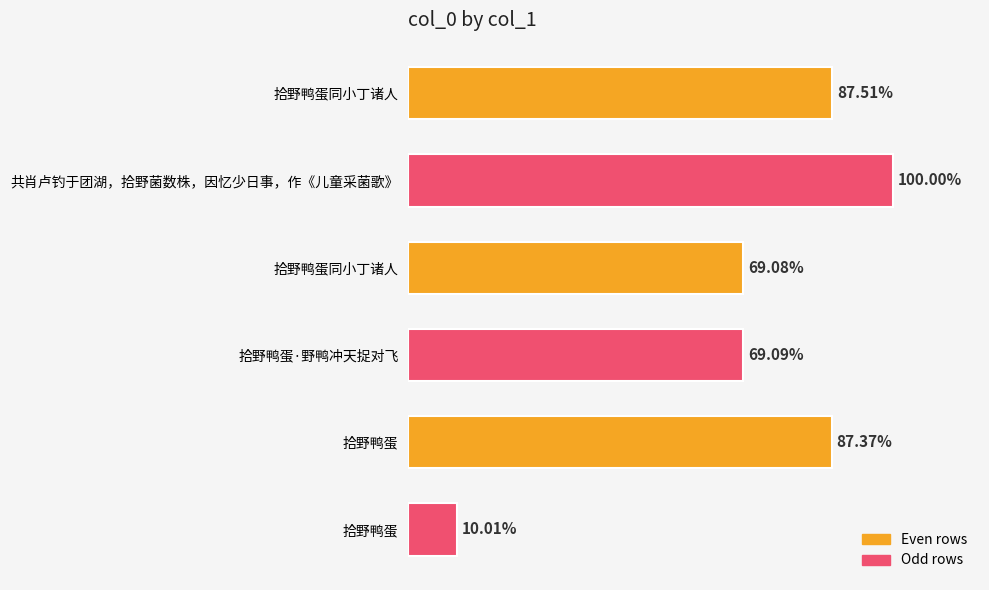

Does the chart contain any negative values?

No